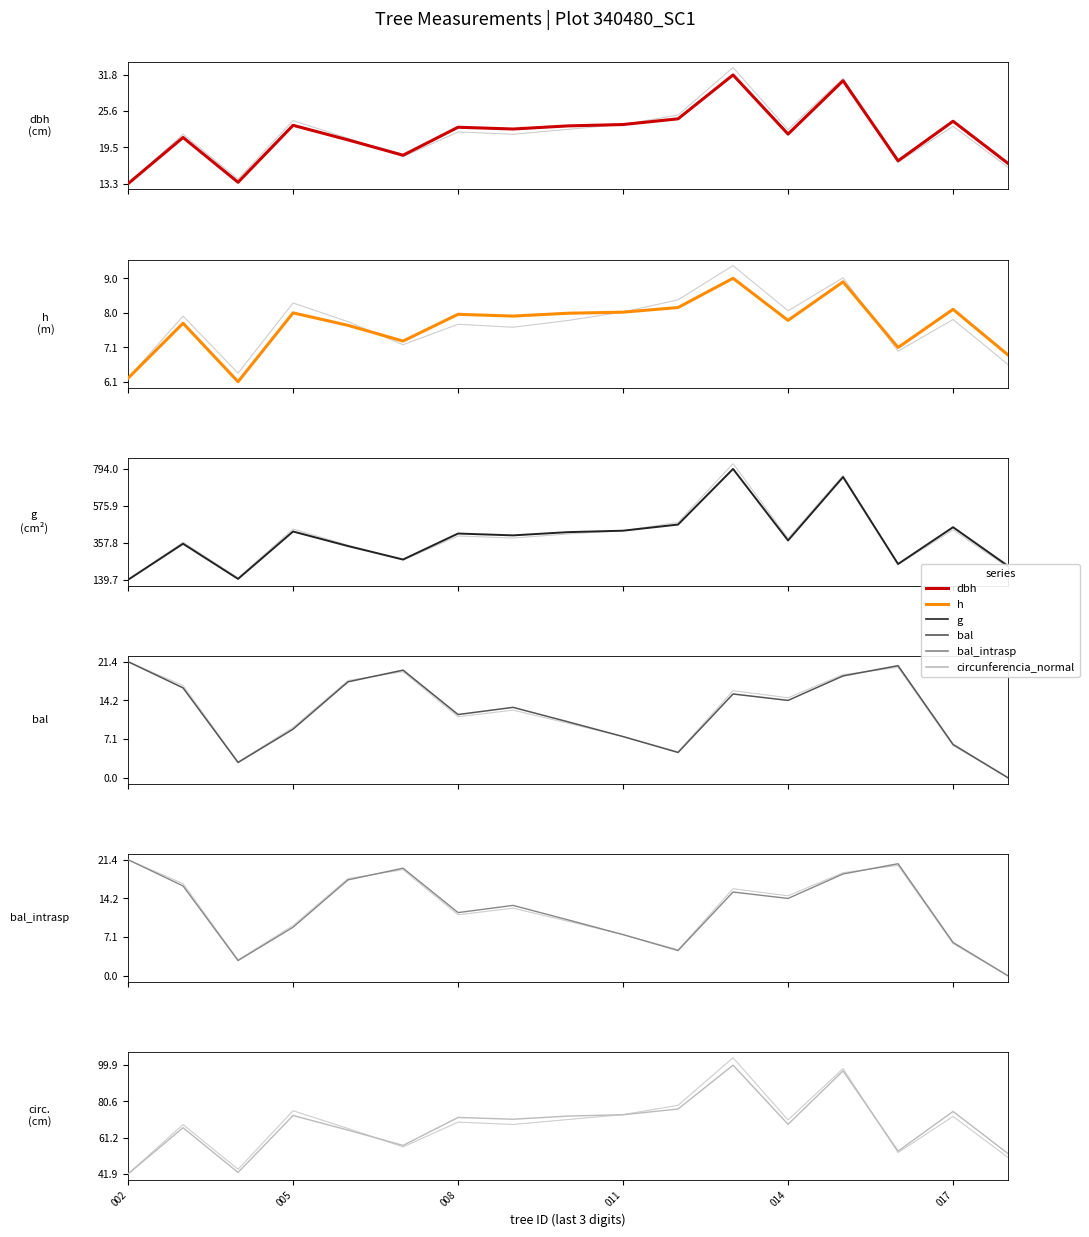

How many distinct data groups are displayed?

6